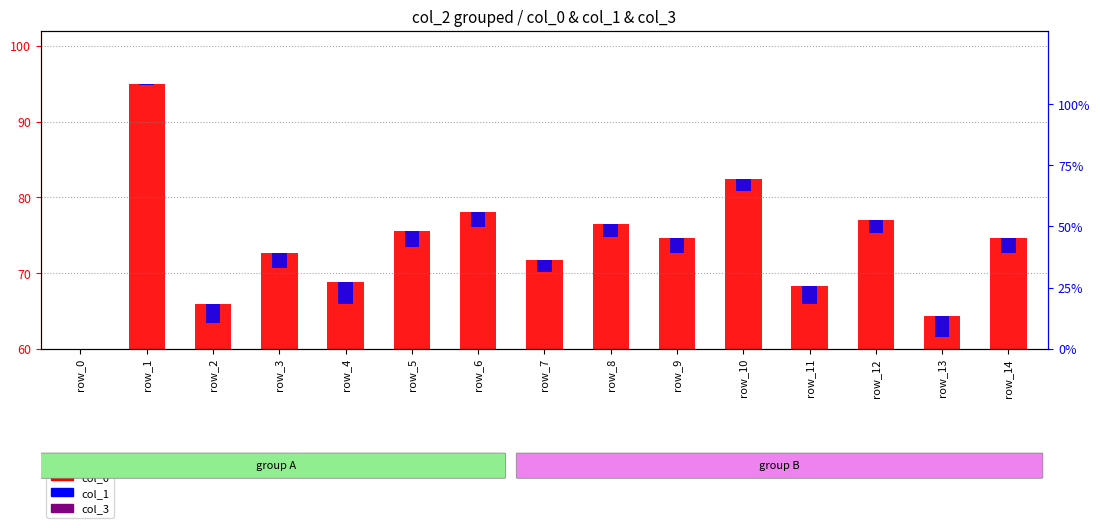

The value of col_1 at row_8 is 2.3. True or false?

False